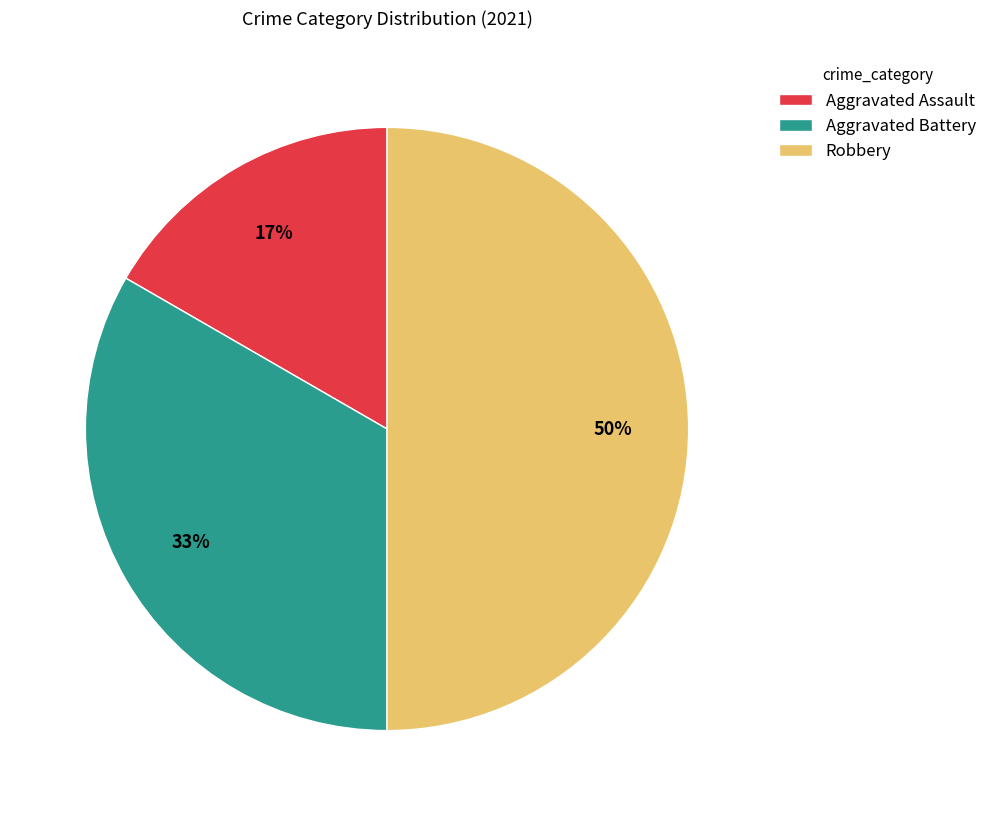

True or false: Aggravated Battery accounts for 44% of the total.

False